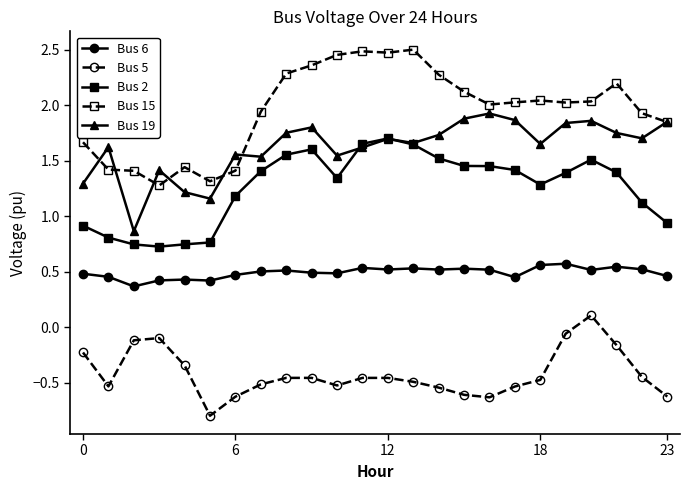

Which series has the largest total across all categories?

Bus 15